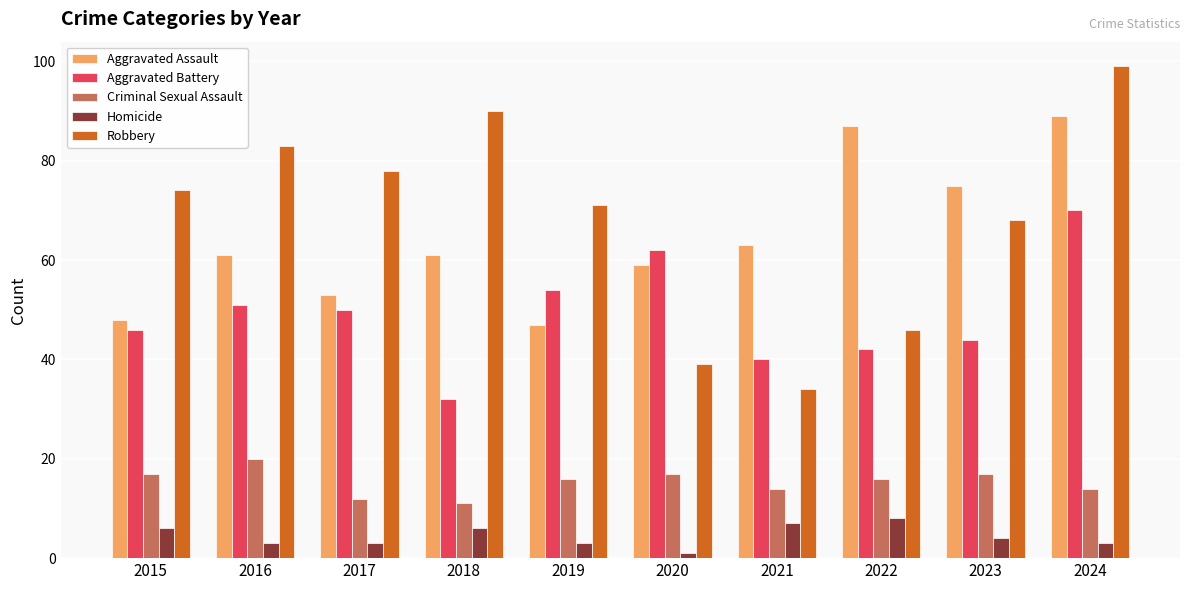

At how many categories does at least one series exceed 40?

10